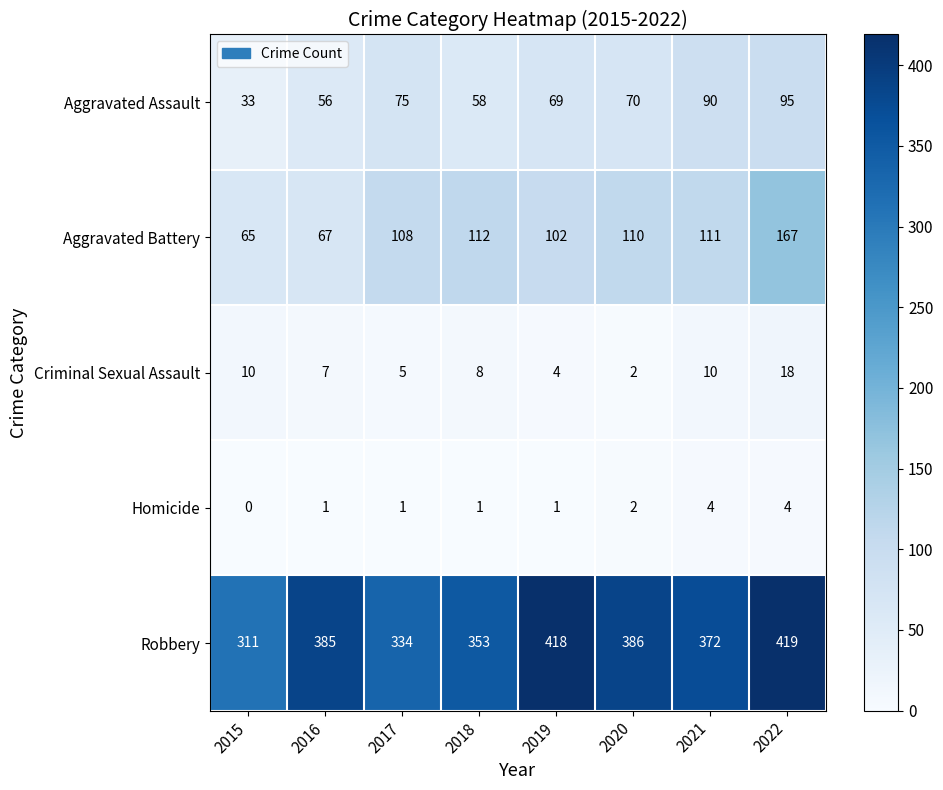

The Robbery series shows 334 at 2017. True or false?

True